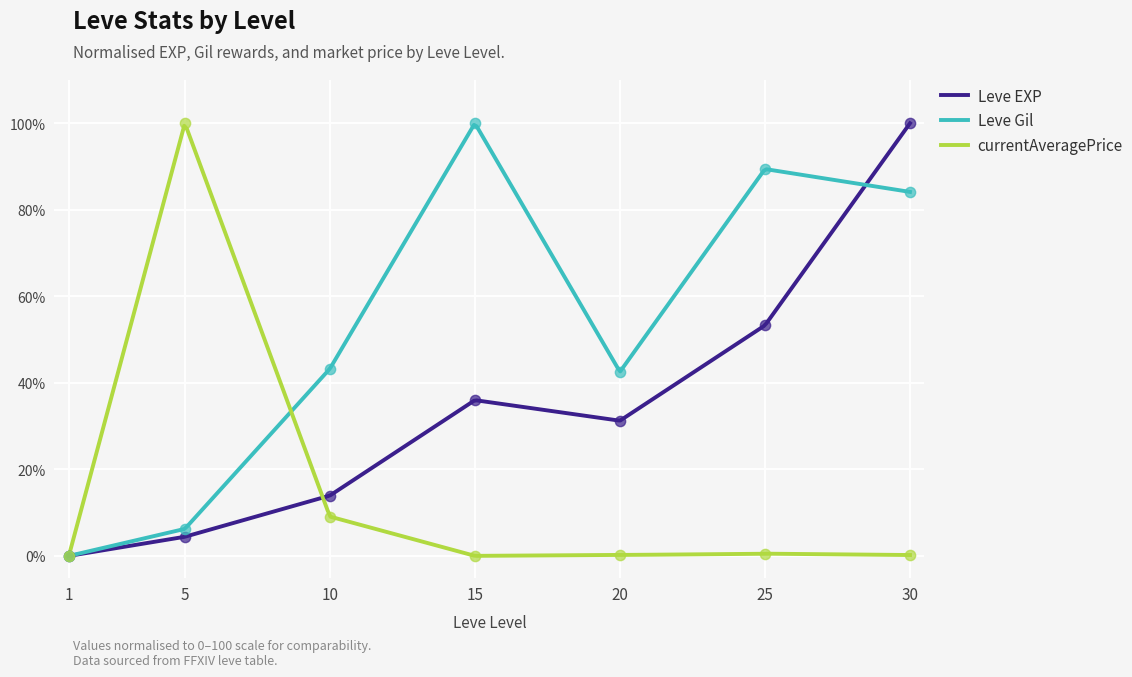

Is the value of currentAveragePrice at 10 greater than the value of Leve Gil at 25?

No